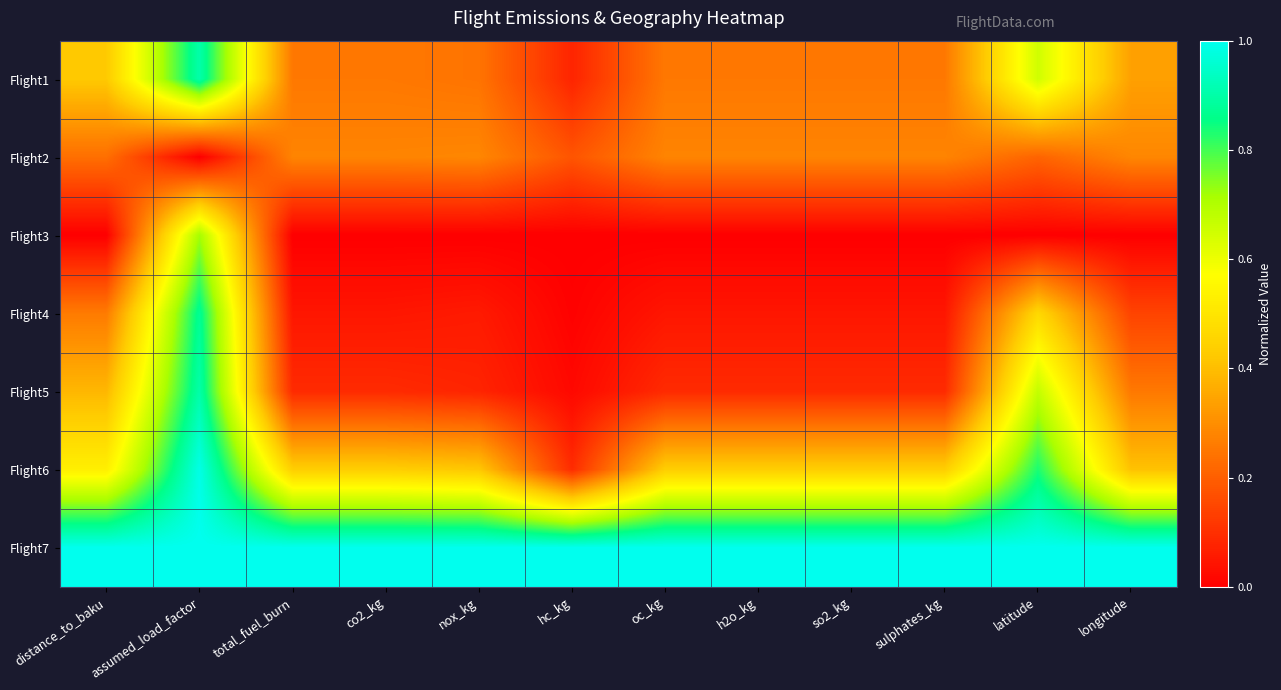

Which series has the largest range (max minus min)?

Flight6